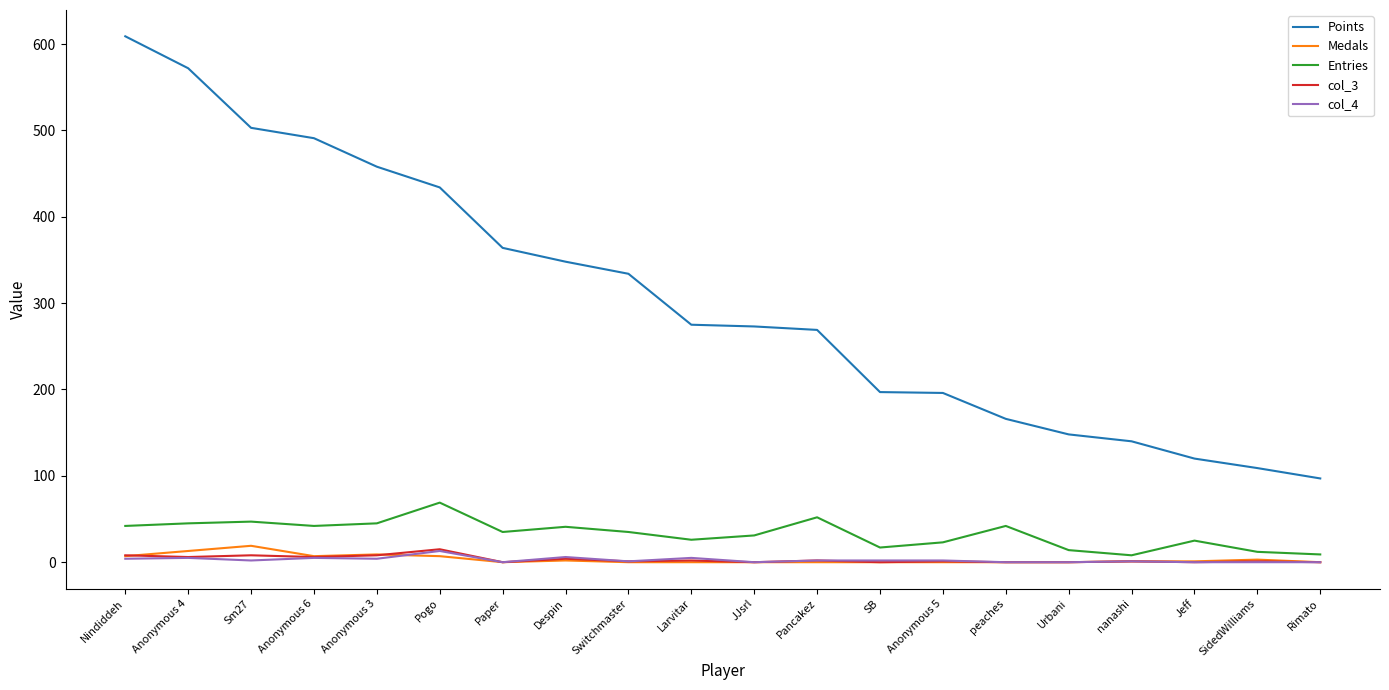

Which series has the largest total across all categories?

Points